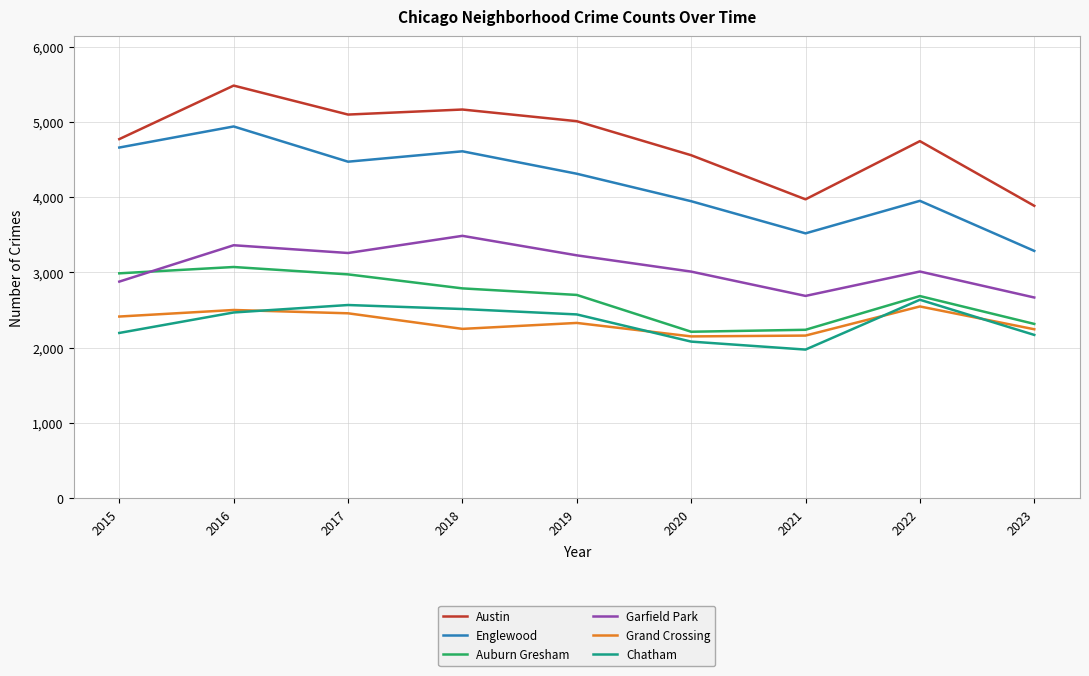

What is the difference between the second highest and minimum values in the Austin series?

1279